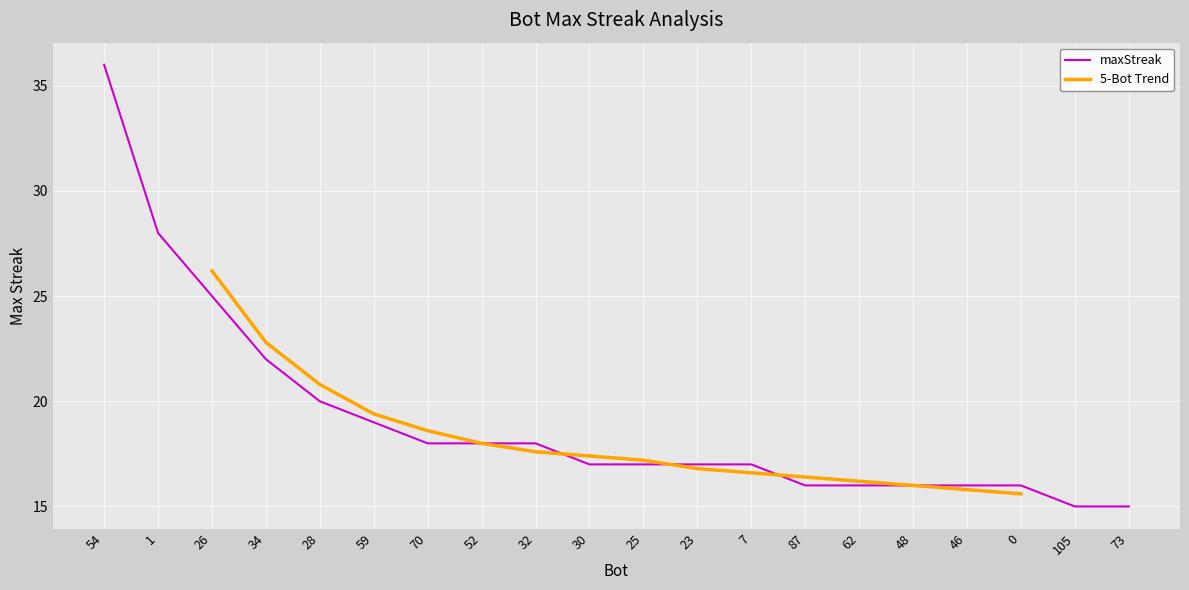

What is the value of the 10th point from the left?

17